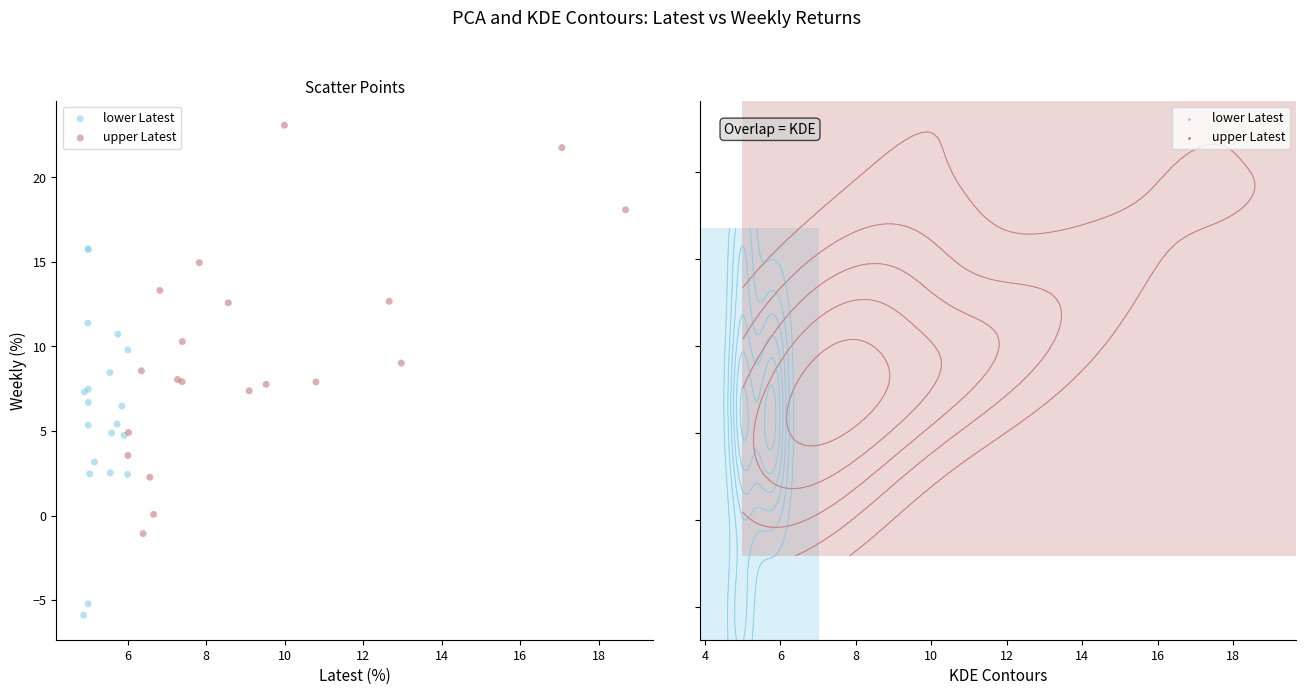

Which series contains the lowest Y value?

lower Latest